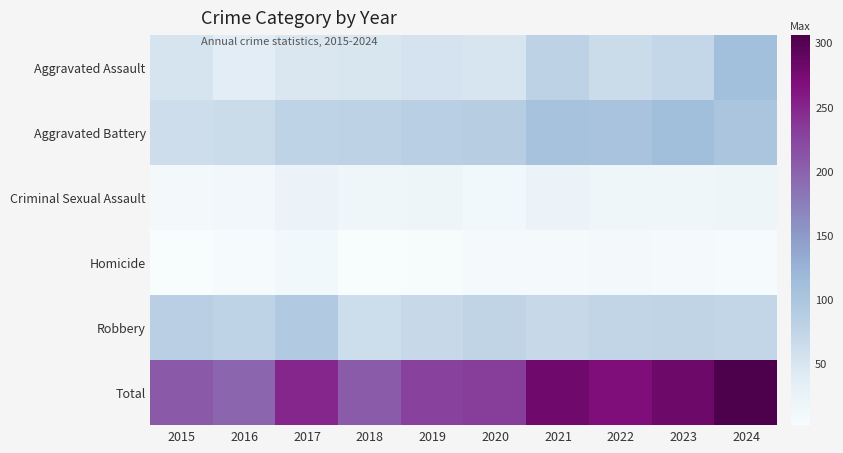

Rank the series by their maximum value, from lowest to highest.

Homicide, Criminal Sexual Assault, Robbery, Aggravated Assault, Aggravated Battery, Total